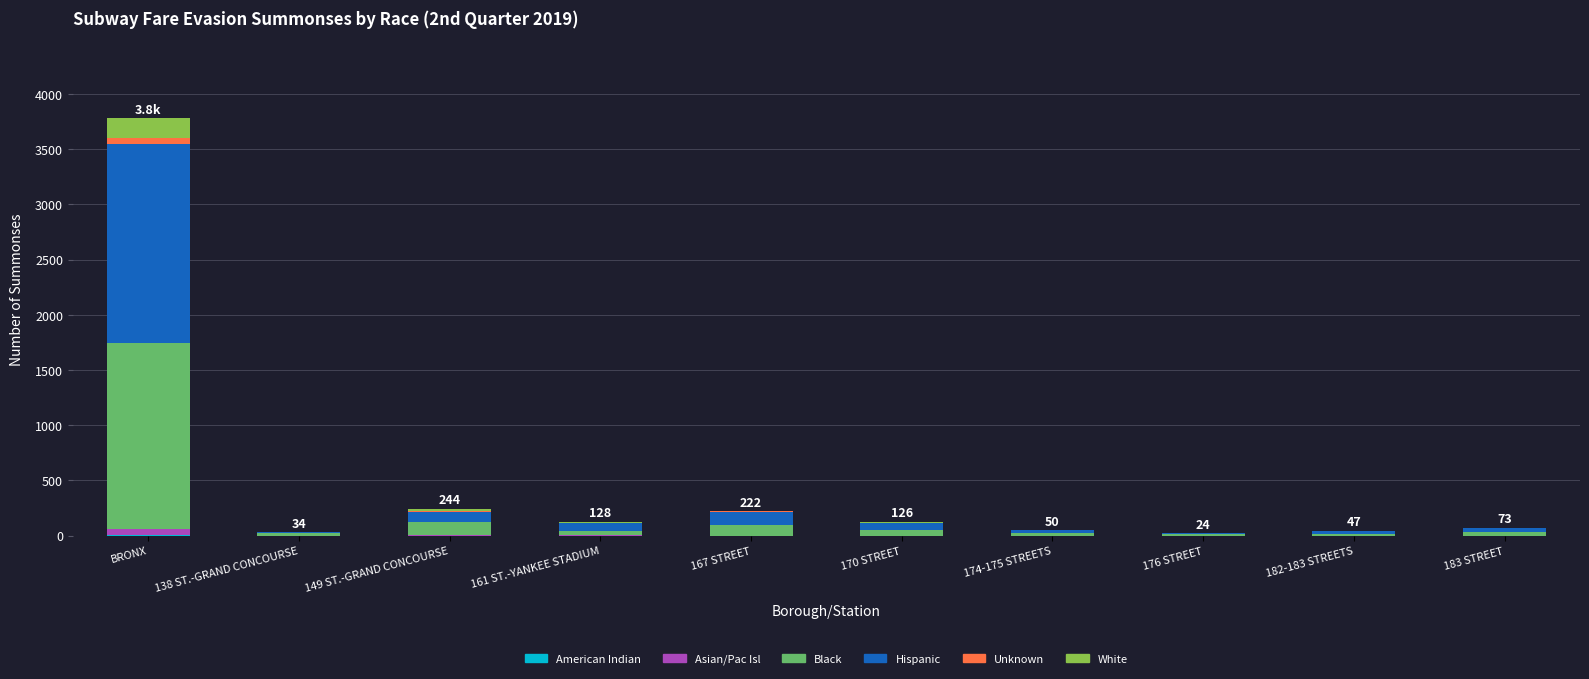

At which category is the sum across all series the highest?

BRONX